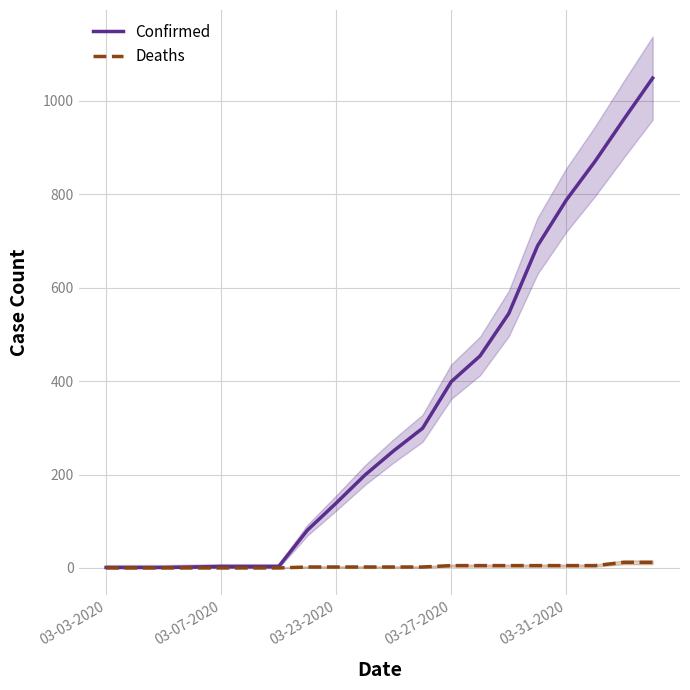

True or false: Confirmed and Deaths cross at least once.

False